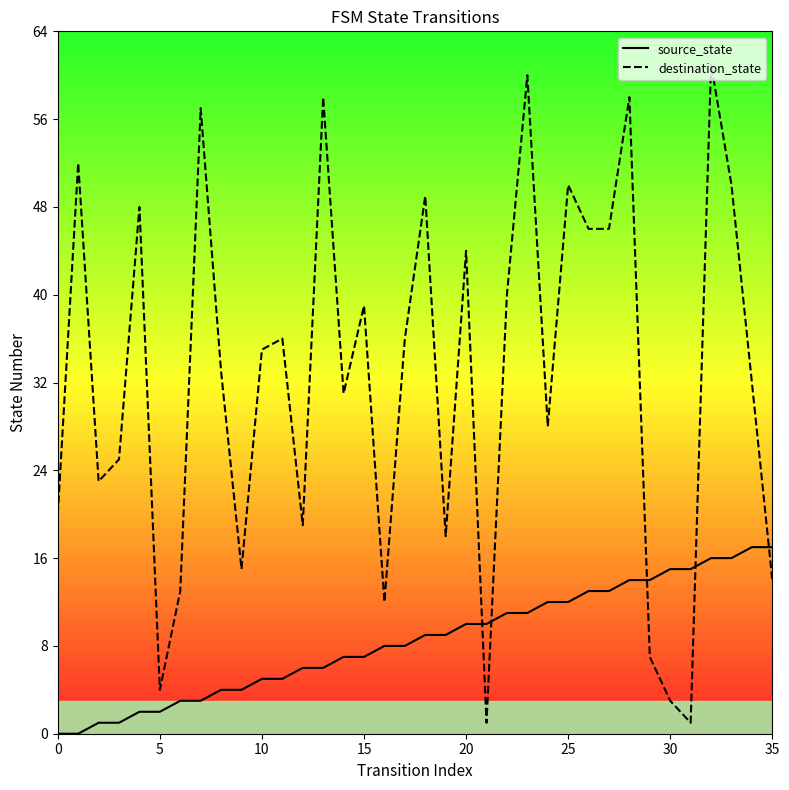

Which series ends up on top after the final intersection of source_state and destination_state?

source_state